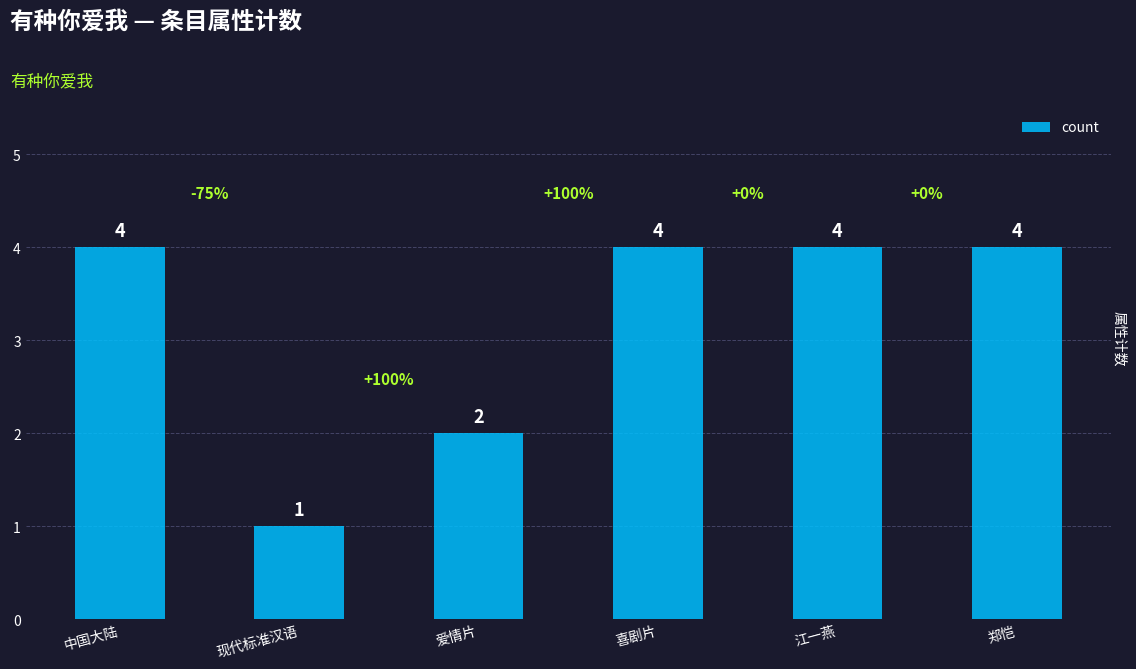

Count the number of categories in the chart.

6